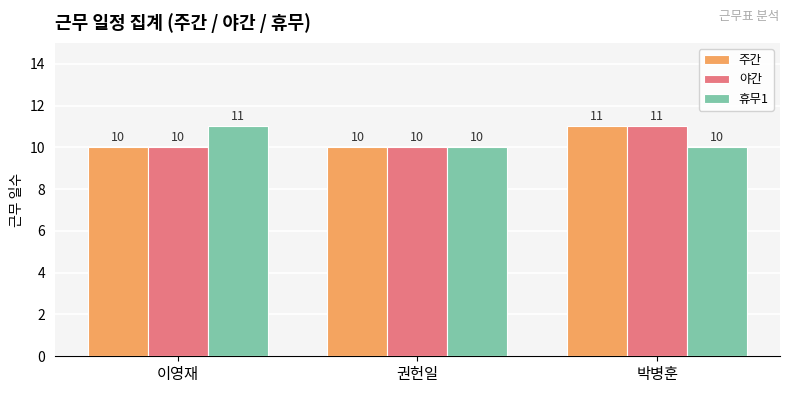

How many bars are there in each group?

3